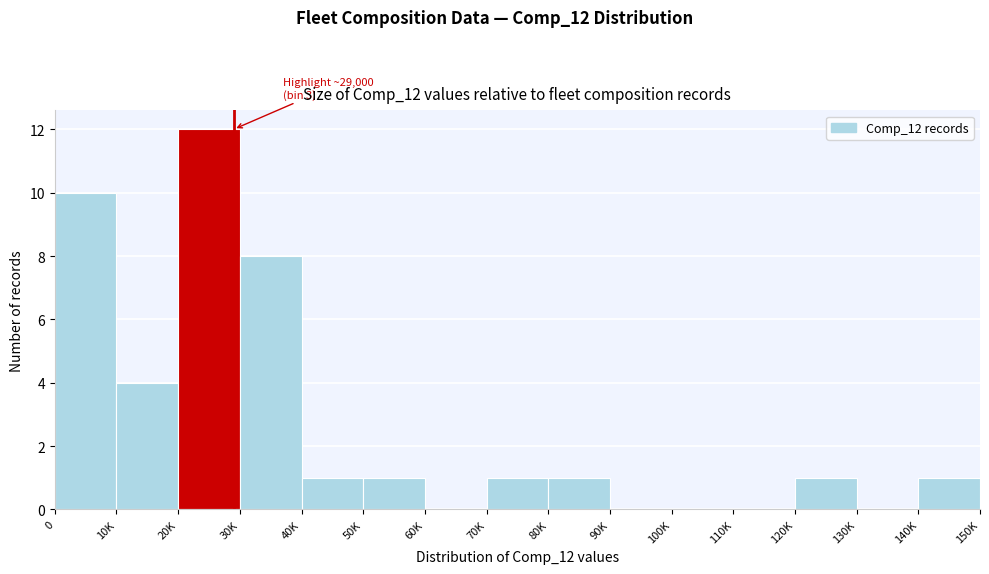

Reading left to right, what are all the values shown in this chart?

0=10	10K=4	20K=12	30K=8	40K=1	50K=1	60K=0	70K=1	80K=1	90K=0	100K=0	110K=0	120K=1	130K=0	140K=1